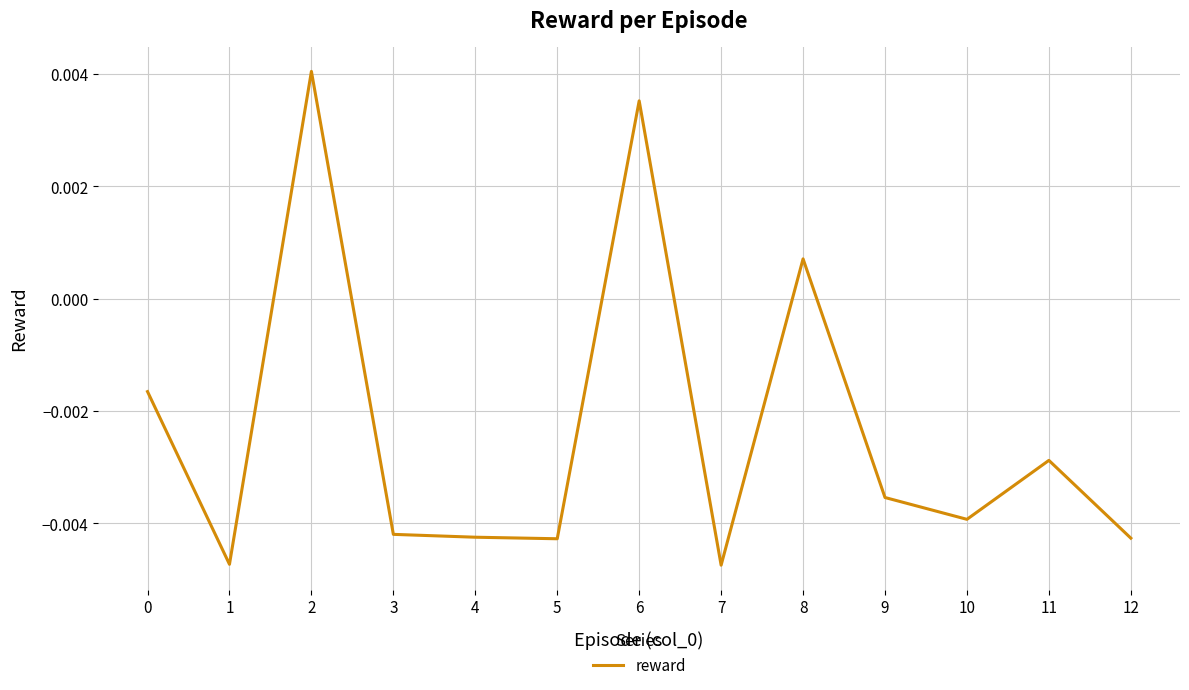

Where is the data nearest to the value 0?

8